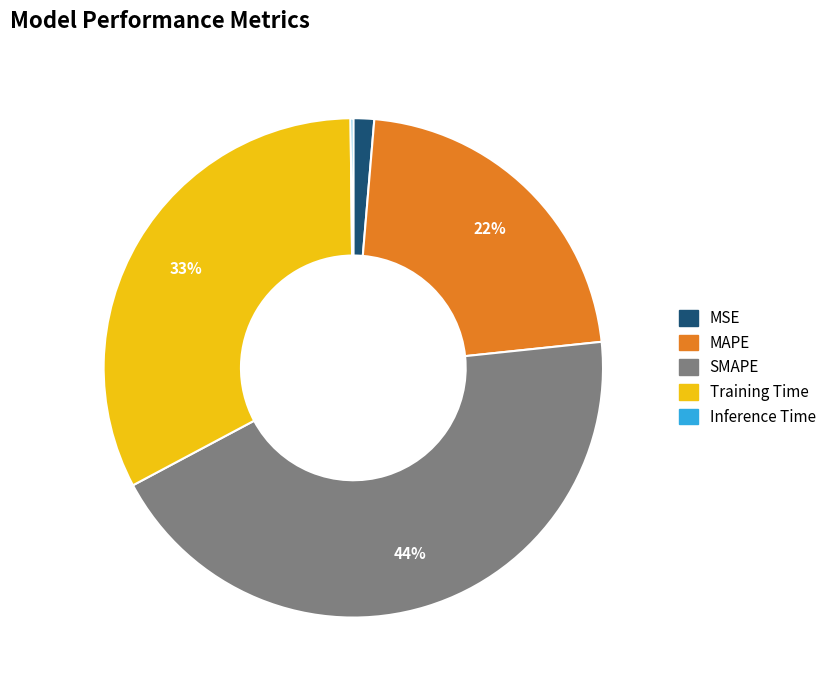

To the nearest percent, what is the average slice percentage?

20%